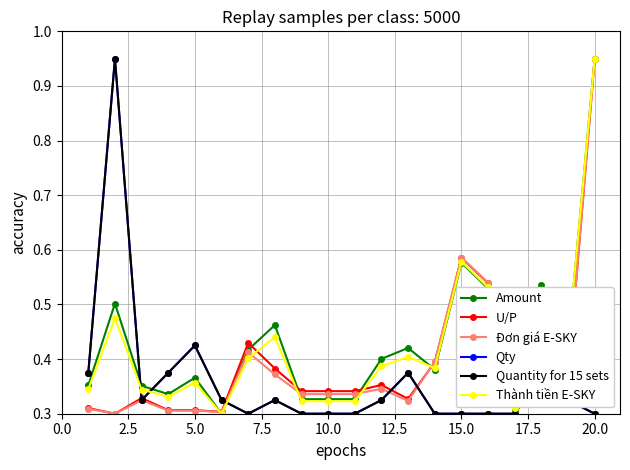

Is this an area chart (filled region under the line)?

No